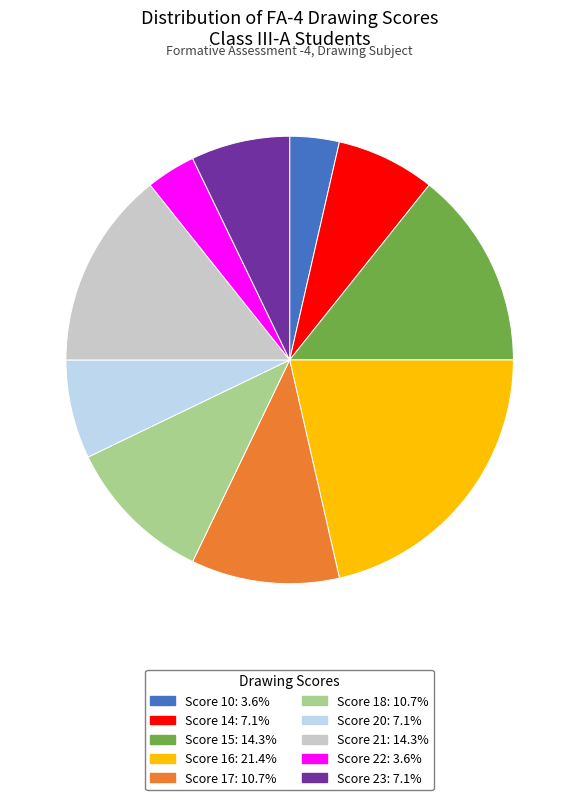

Do Score 22: 3.6% and Score 20: 7.1% together represent more than half of the pie?

No